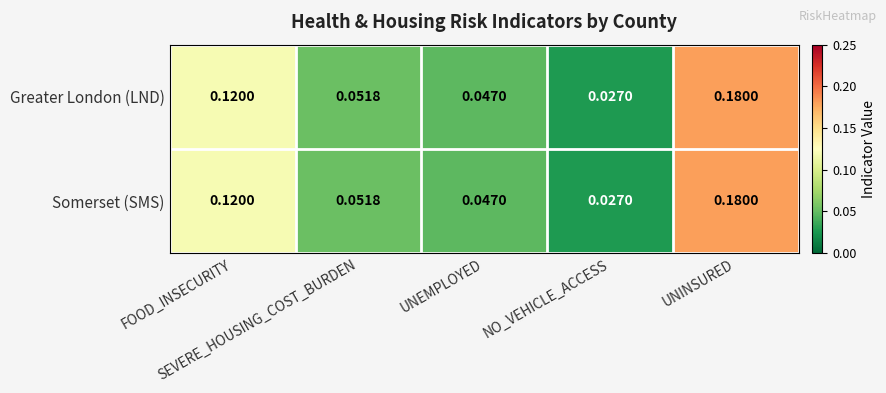

Count the number of data series in this chart.

2